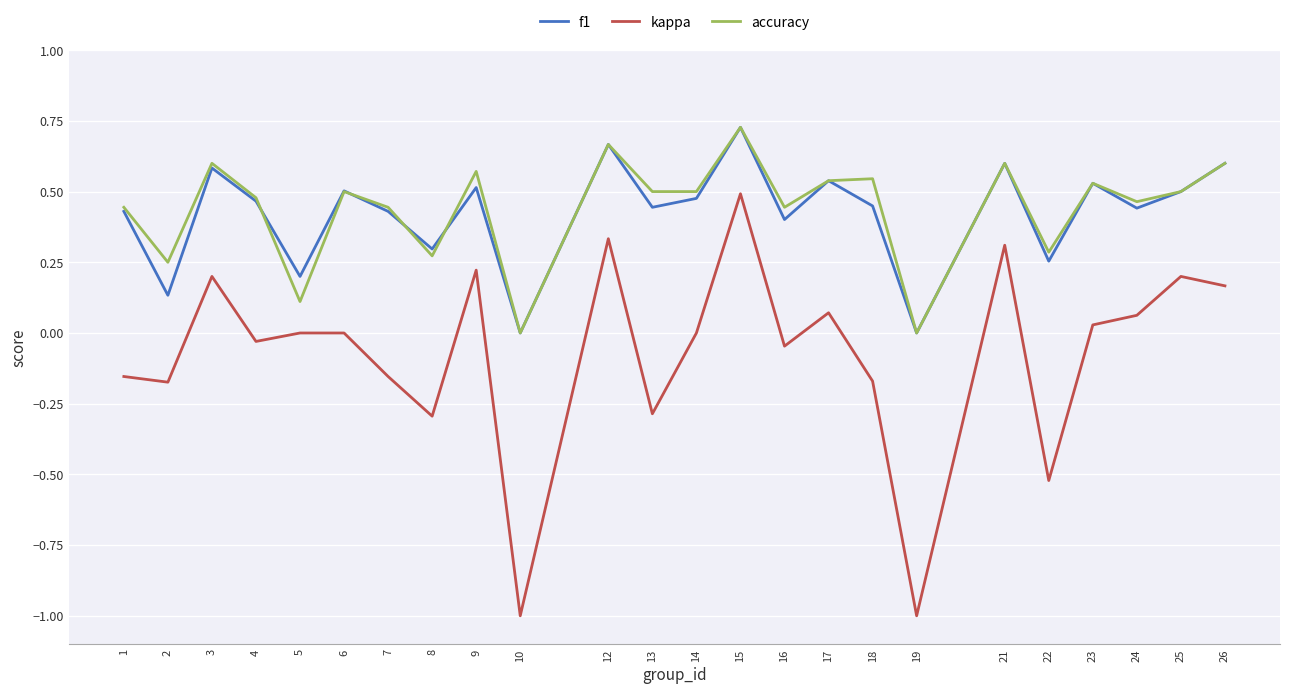

Count the accuracy values in the range 0 to 1.

24